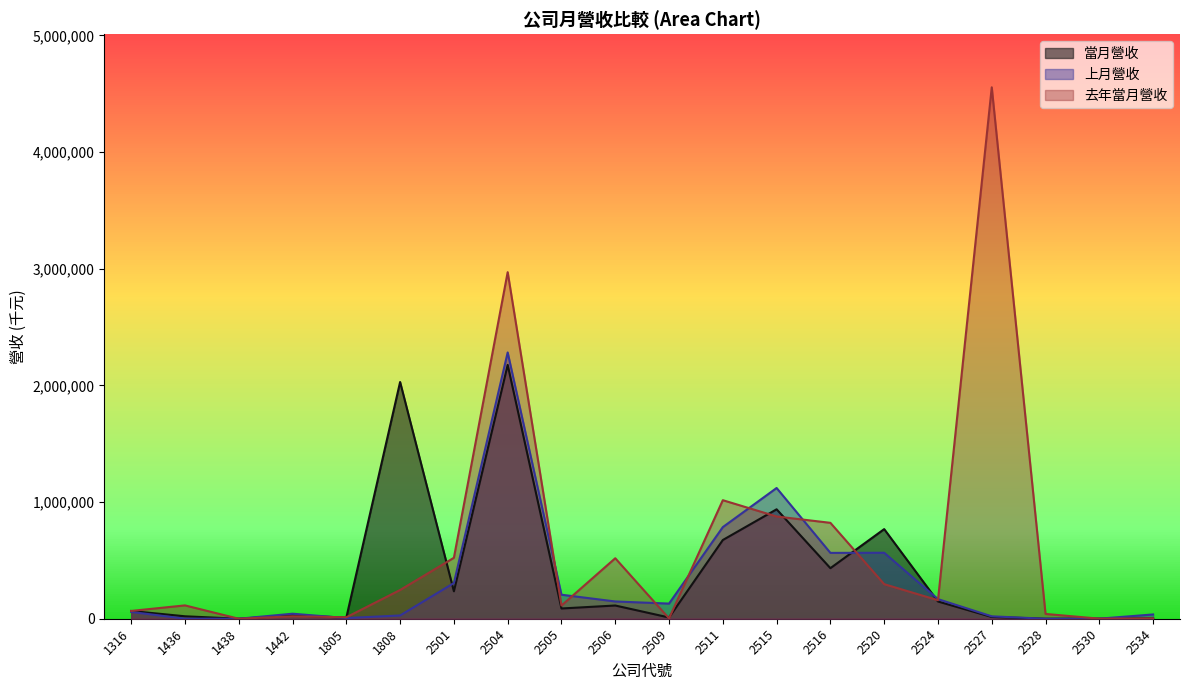

What is the value of the 去年當月營收 point at the 13th from the left?

876460